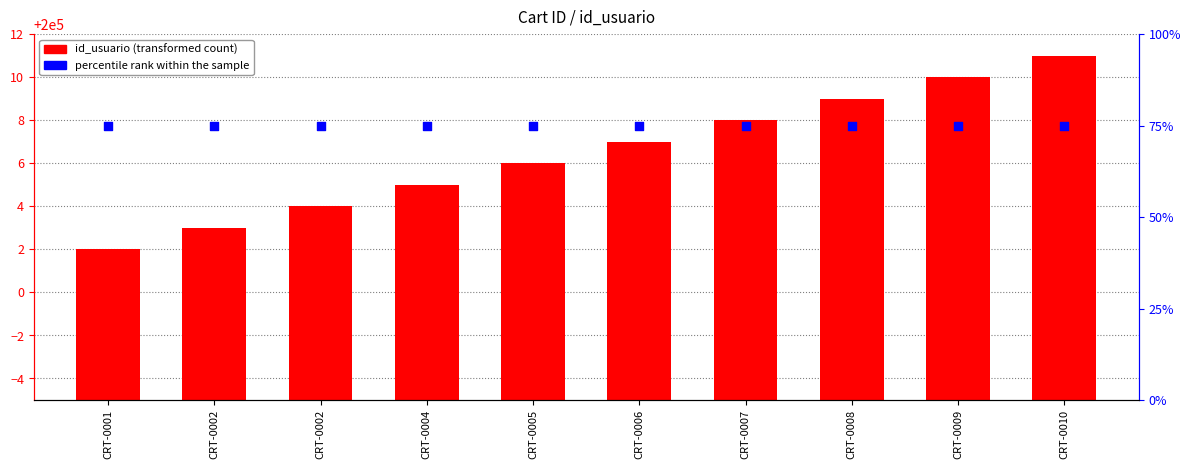

What are all the series names shown in the legend?

id_usuario, percentile rank within the sample